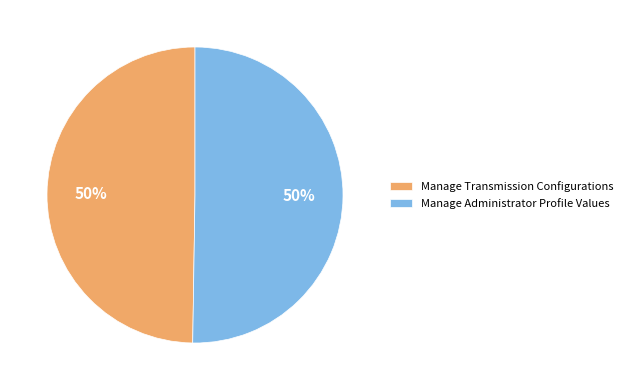

To the nearest percent, what is the combined percentage of Manage Transmission Configurations and Manage Administrator Profile Values?

100%